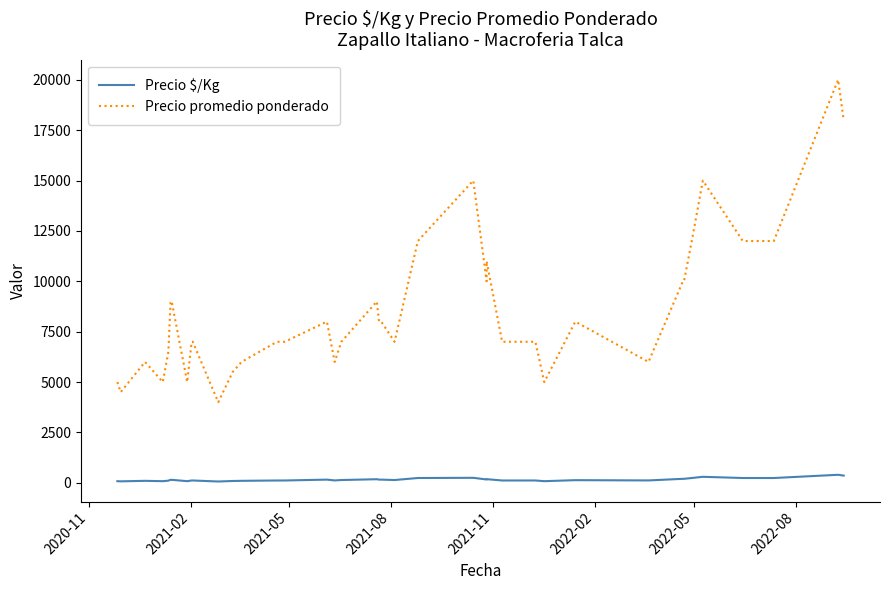

Is it true that Precio $/Kg equals 74 at 27?

False